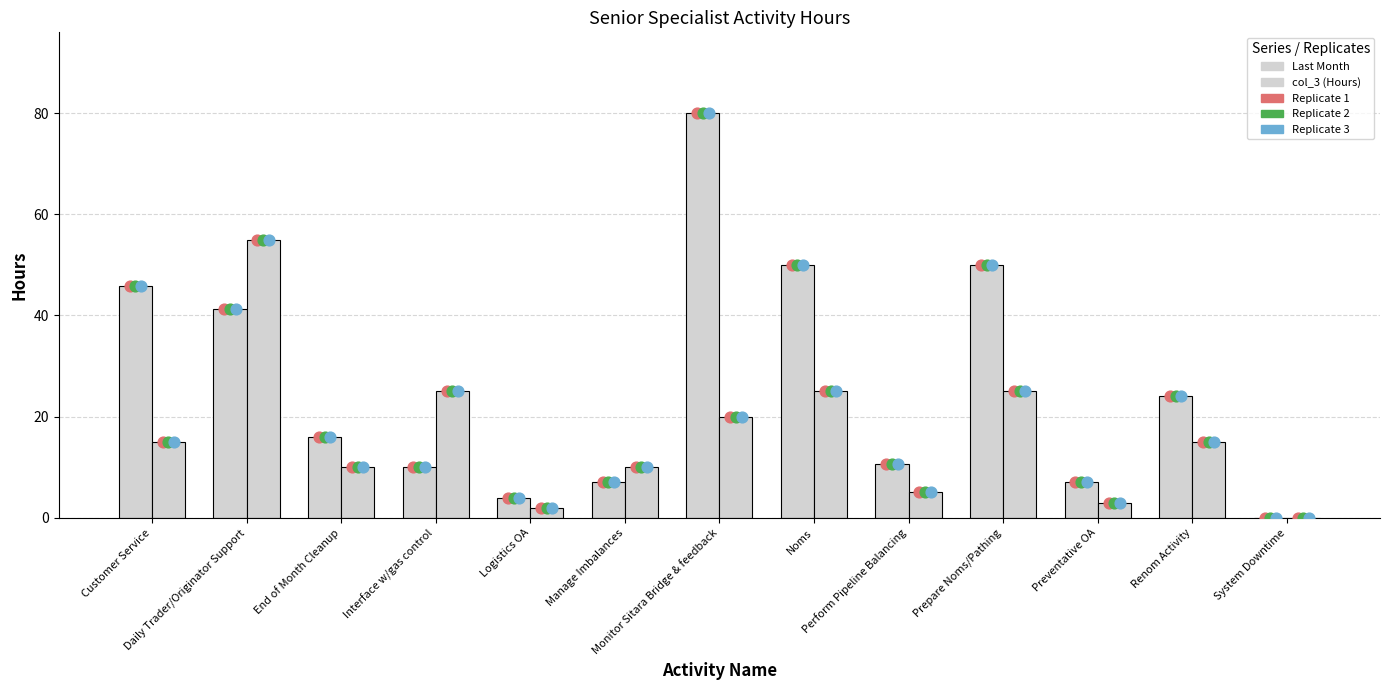

Which series contains the highest Y value?

Last Month